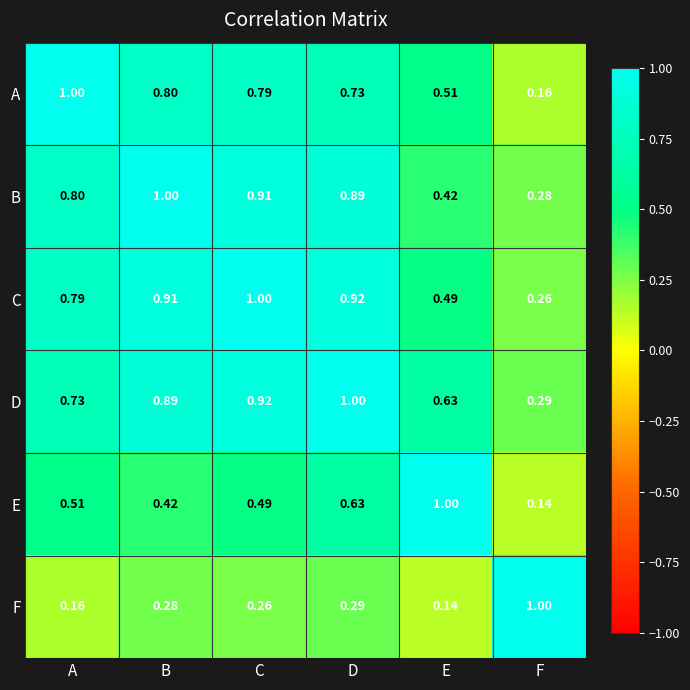

At which label is A closest to 0?

F